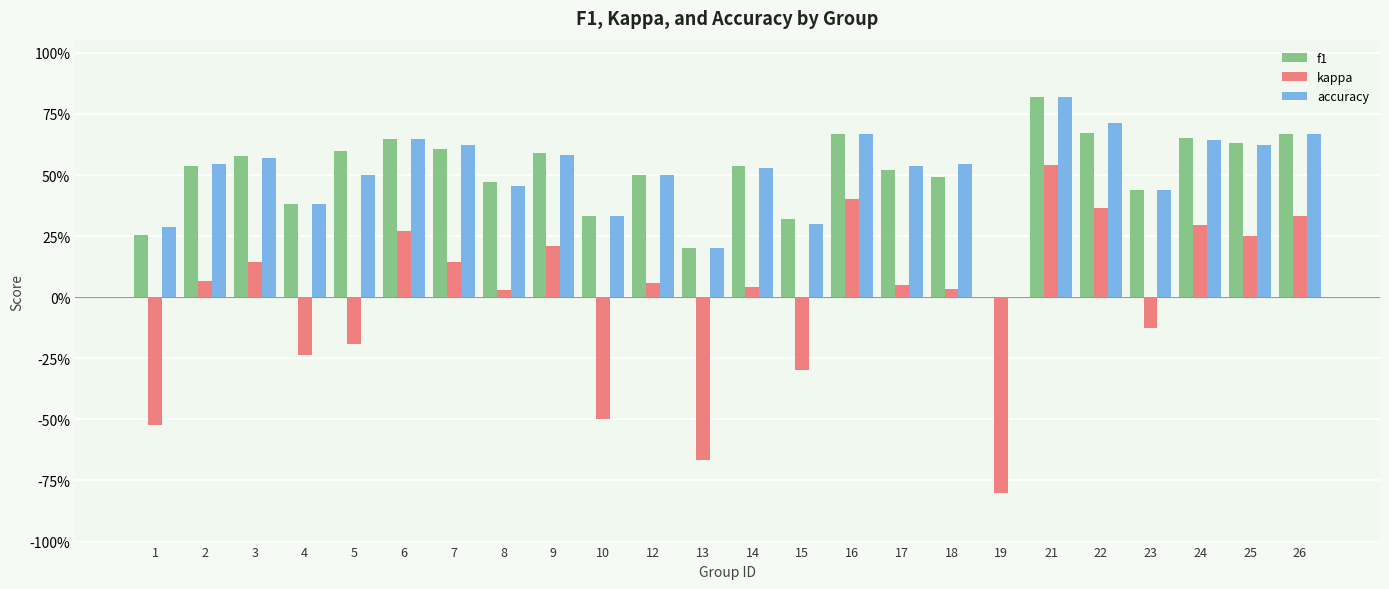

At which category is the sum across all series the highest?

21